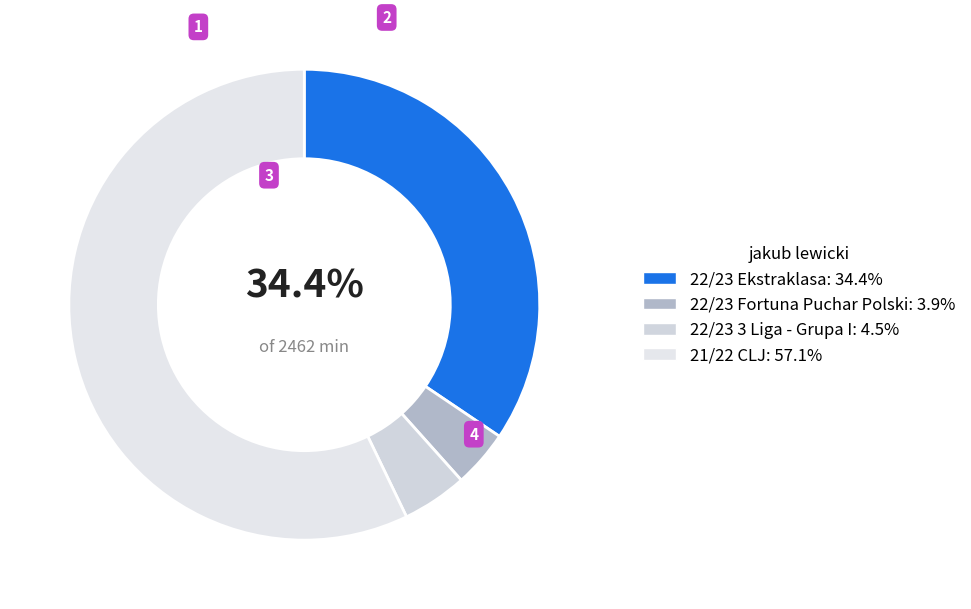

To the nearest percent, what is the combined percentage of 22/23 3 Liga - Grupa I and 21/22 CLJ?

62%